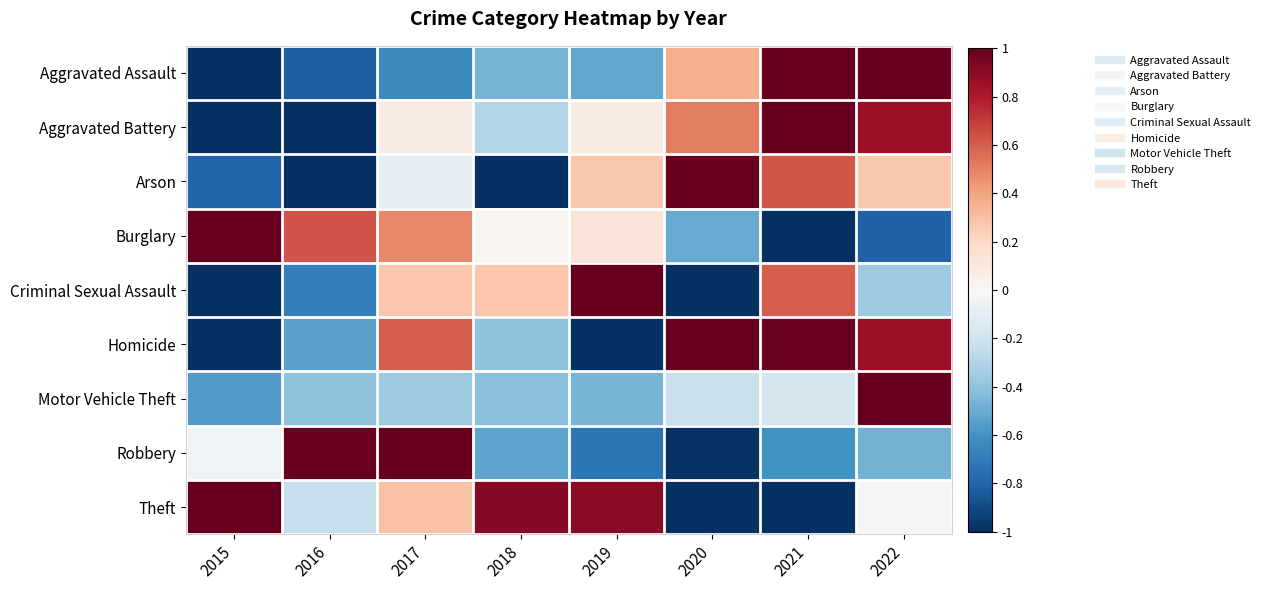

Reading left to right, transcribe all the data shown in this chart.

Aggravated Assault: 2015=-1.0	2016=-0.8	2017=-0.6	2018=-0.5	2019=-0.5	2020=0.4	2021=1.0	2022=1.0
Aggravated Battery: 2015=-1.0	2016=-1.0	2017=0.1	2018=-0.3	2019=0.1	2020=0.5	2021=1.0	2022=0.9
Arson: 2015=-0.8	2016=-1.0	2017=-0.1	2018=-1.0	2019=0.3	2020=1.0	2021=0.6	2022=0.3
Burglary: 2015=1.0	2016=0.6	2017=0.5	2018=0.0	2019=0.1	2020=-0.5	2021=-1.0	2022=-0.8
Criminal Sexual Assault: 2015=-1.0	2016=-0.7	2017=0.3	2018=0.3	2019=1.0	2020=-1.0	2021=0.6	2022=-0.4
Homicide: 2015=-1.0	2016=-0.5	2017=0.6	2018=-0.4	2019=-1.0	2020=1.0	2021=1.0	2022=0.9
Motor Vehicle Theft: 2015=-0.6	2016=-0.4	2017=-0.4	2018=-0.4	2019=-0.5	2020=-0.2	2021=-0.2	2022=1.0
Robbery: 2015=-0.0	2016=1.0	2017=1.0	2018=-0.5	2019=-0.7	2020=-1.0	2021=-0.6	2022=-0.5
Theft: 2015=1.0	2016=-0.2	2017=0.3	2018=0.9	2019=0.9	2020=-1.0	2021=-1.0	2022=-0.0